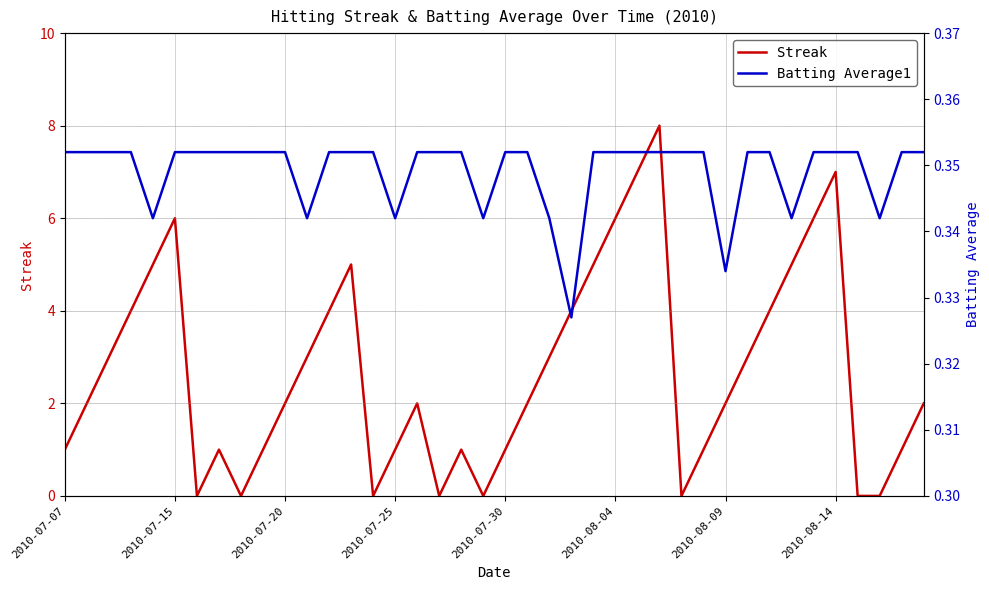

Which series has the largest total across all categories?

Streak